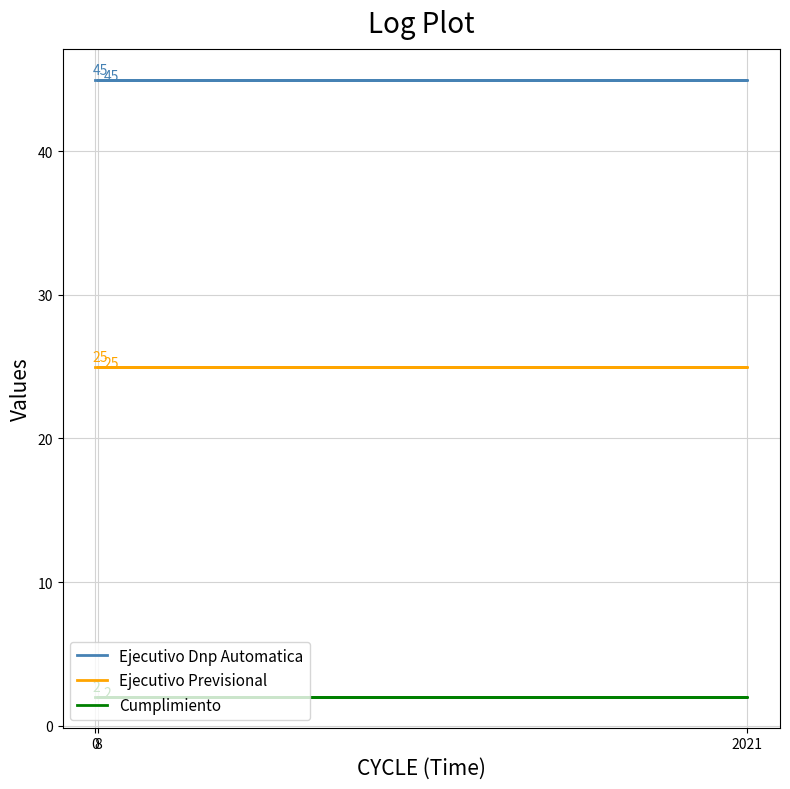

At 2021, list the series in order from smallest to largest.

Cumplimiento, Ejecutivo Previsional, Ejecutivo Dnp Automatica